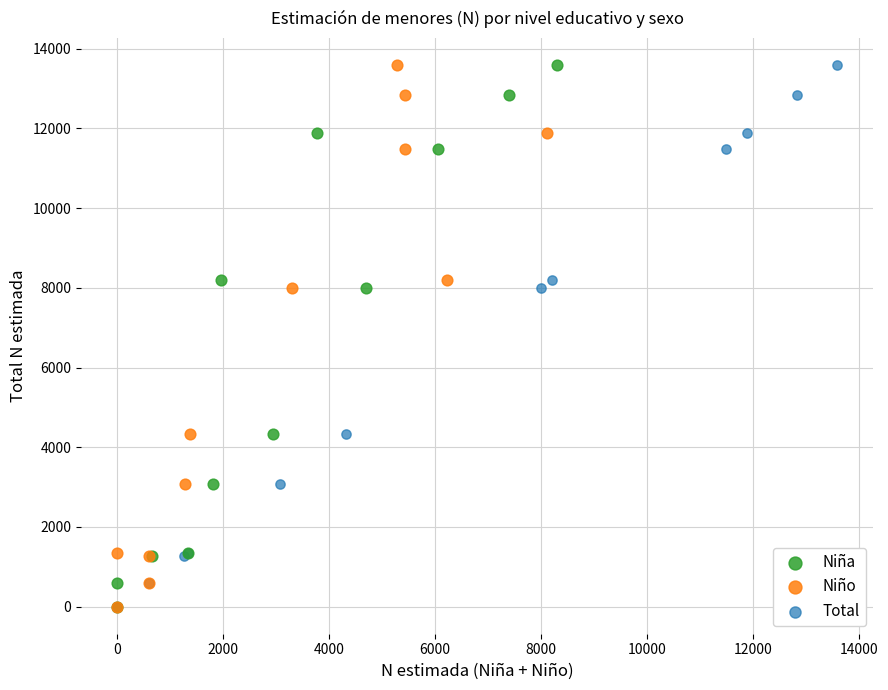

What are all the series names shown in the legend?

Niña, Niño, Total